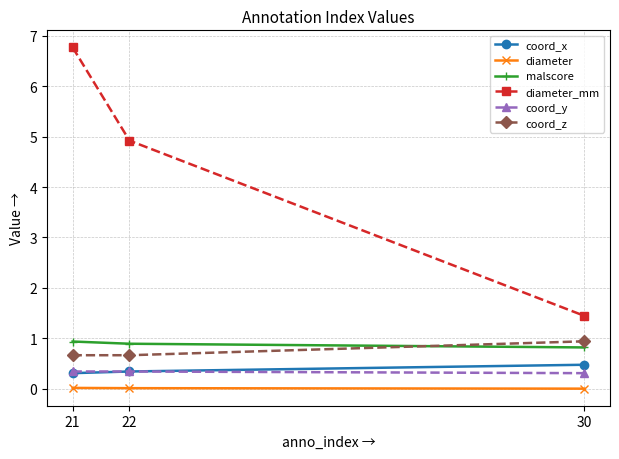

What are all the series names shown in the legend?

coord_x, diameter, malscore, diameter_mm, coord_y, coord_z